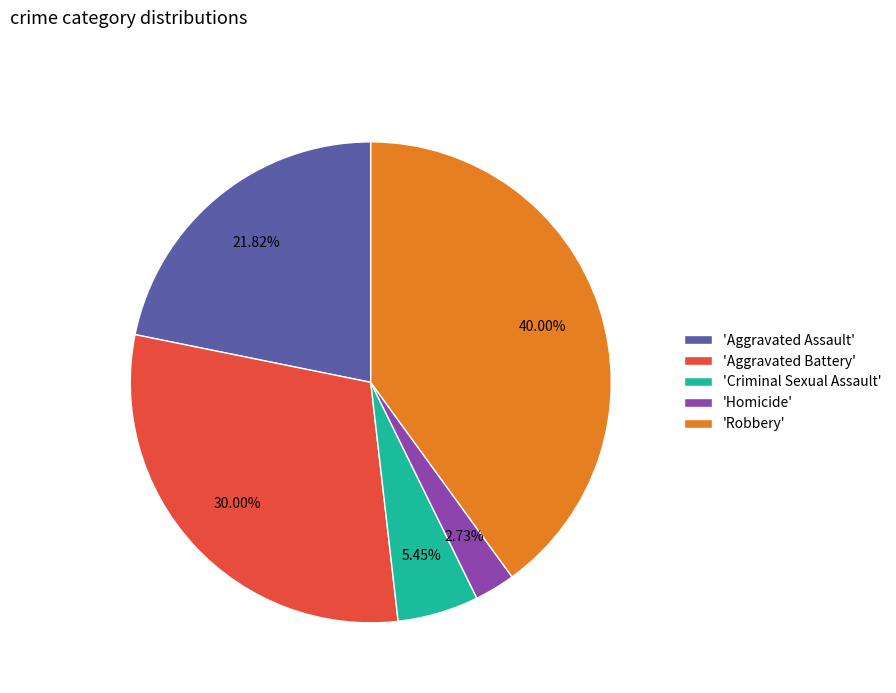

Approximately how many times larger is the value at 'Robbery' compared to 'Criminal Sexual Assault'?

7.3